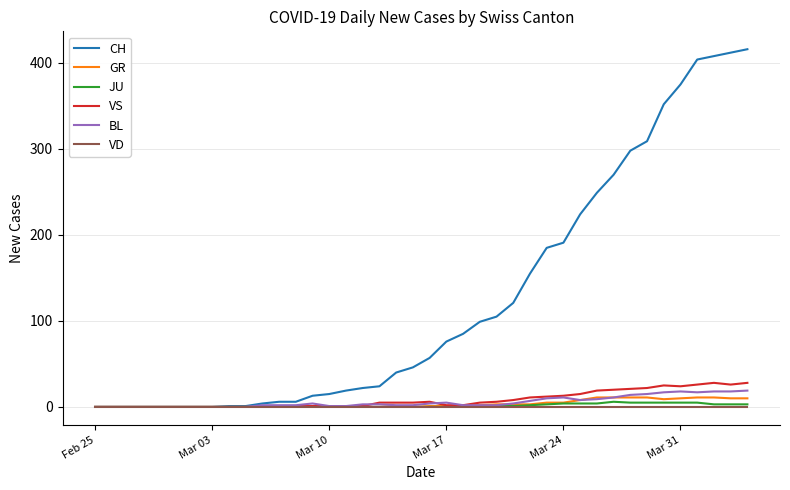

Which series has the largest total across all categories?

CH